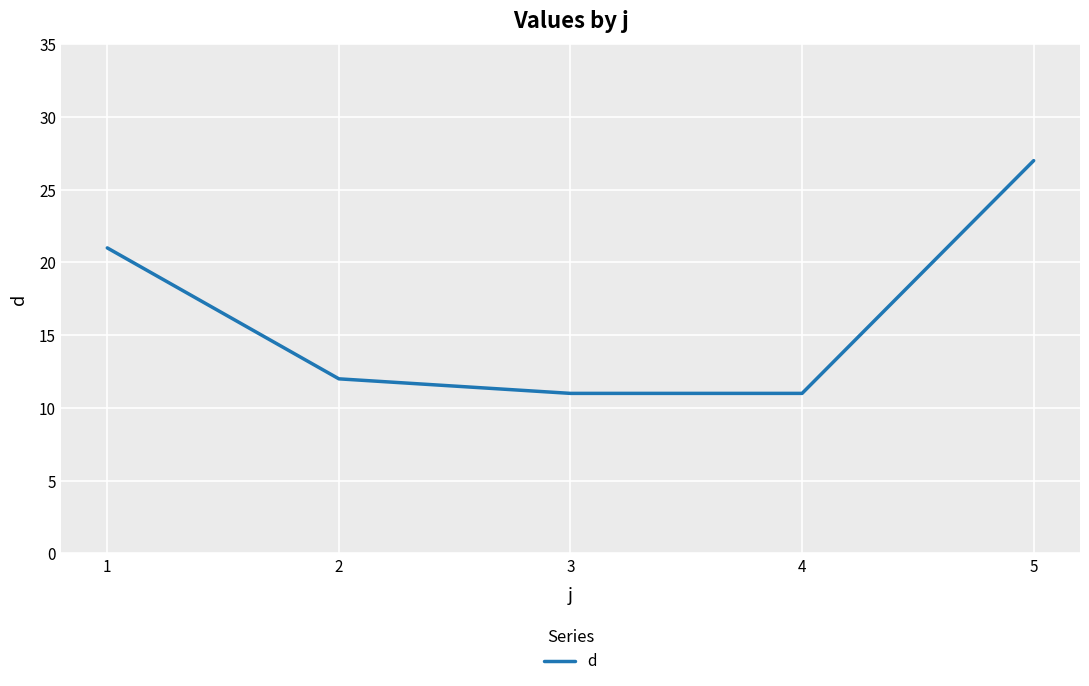

What is the difference between the maximum and minimum values?

16